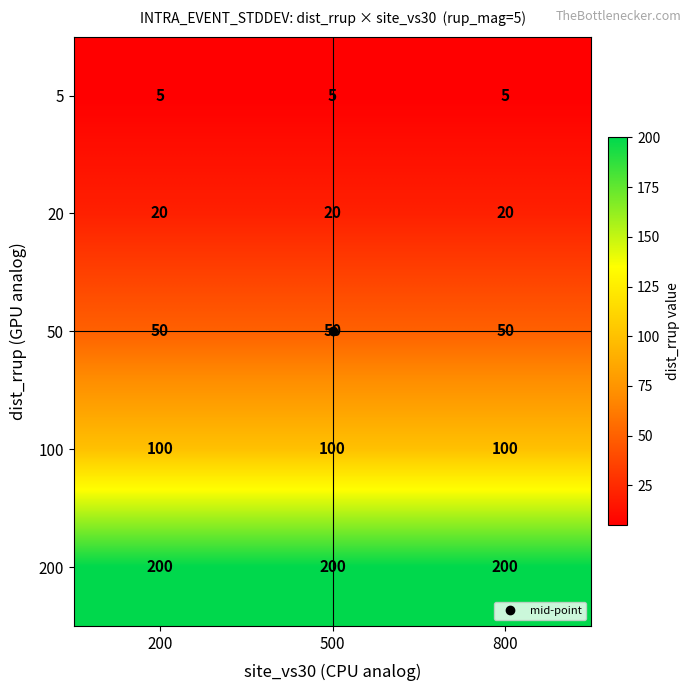

What is the minimum value for 100?

100